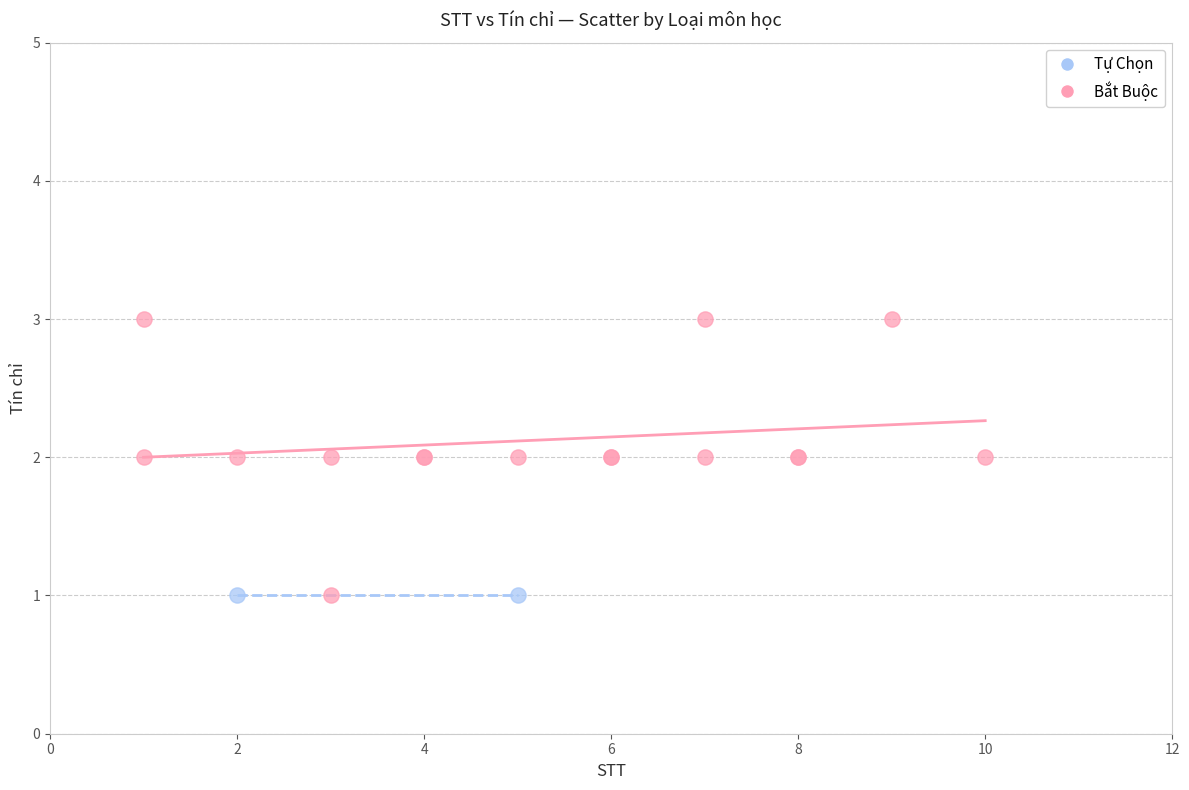

What are all the series names shown in the legend?

Tự Chọn, Bắt Buộc